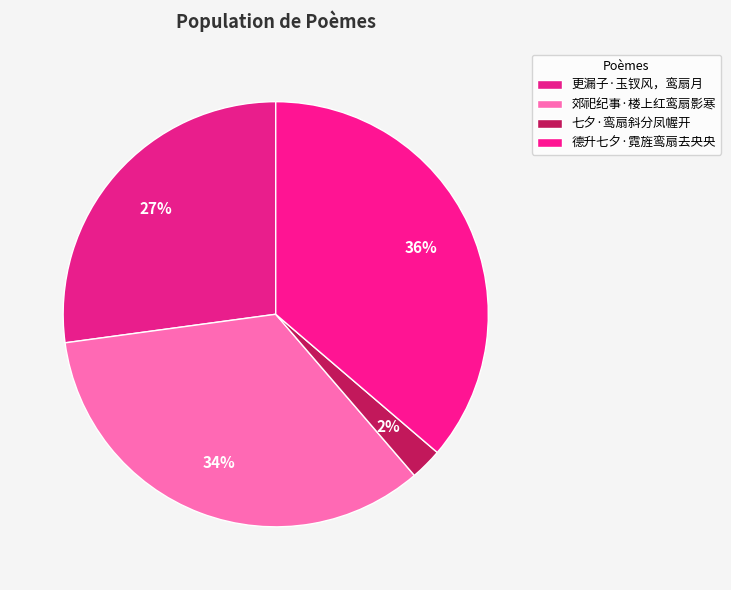

To the nearest percent, what is the difference between the 更漏子·玉钗风，鸾扇月 and 郊祀纪事·楼上红鸾扇影寒 slice percentages?

7%